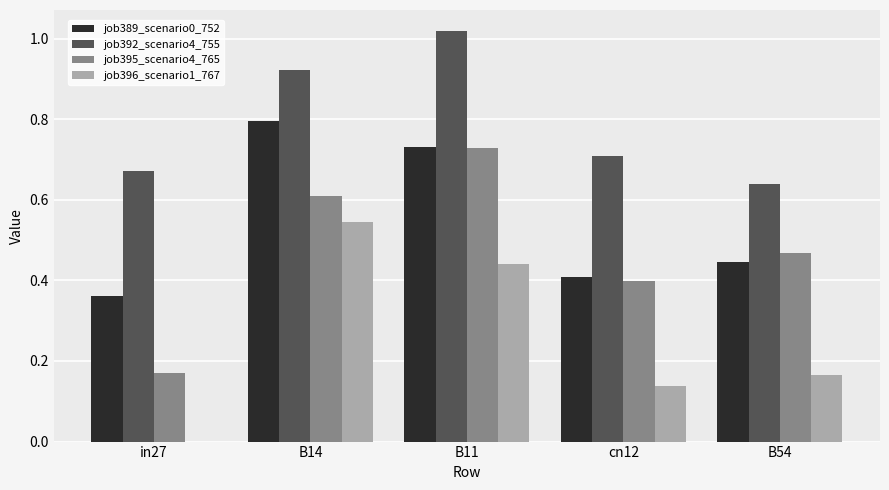

Which series changed the most between B14 and cn12?

job396_scenario1_767